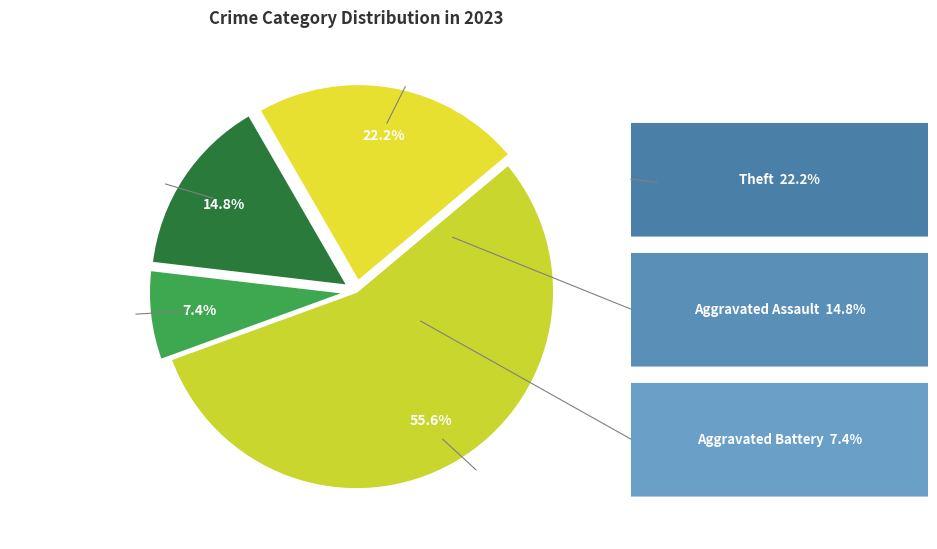

Is it true that Criminal Sexual Assault is 14% of the pie?

False